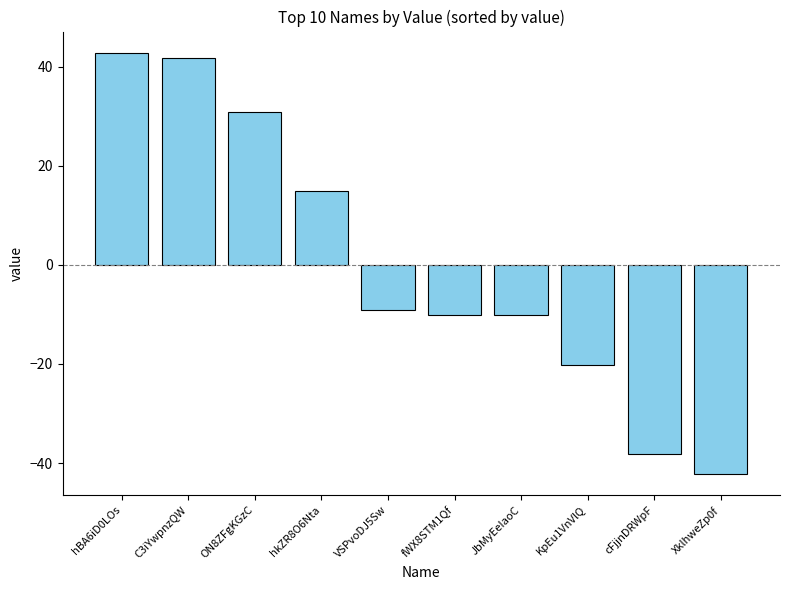

What is the minimum value shown in the chart?

-42.2